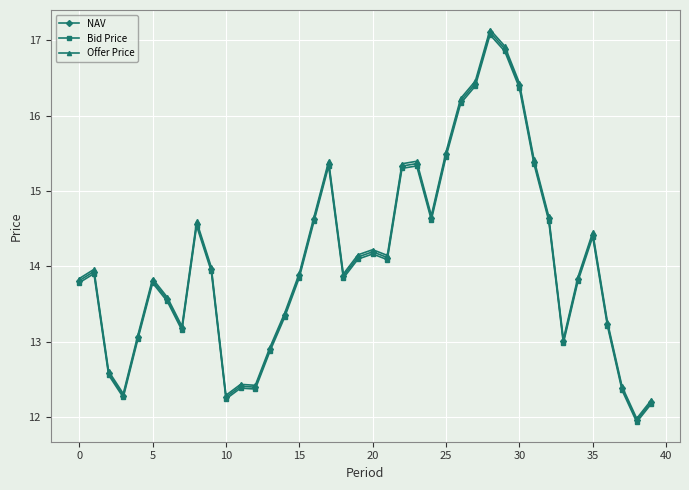

What is the smallest value displayed?

11.9